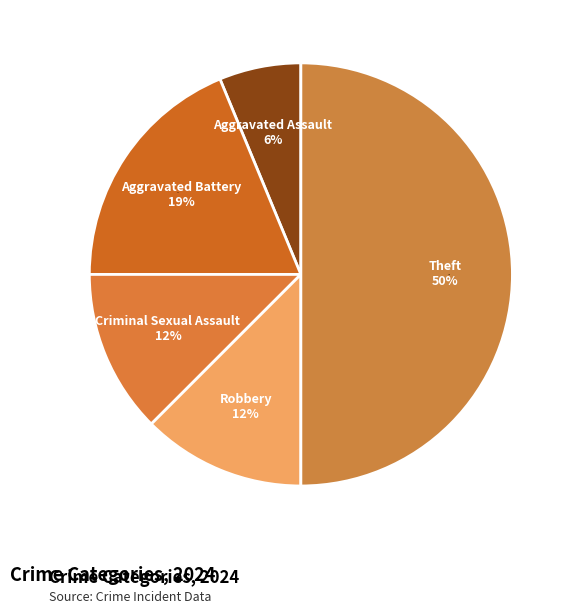

To the nearest percent, what portion does Aggravated Battery represent?

19%